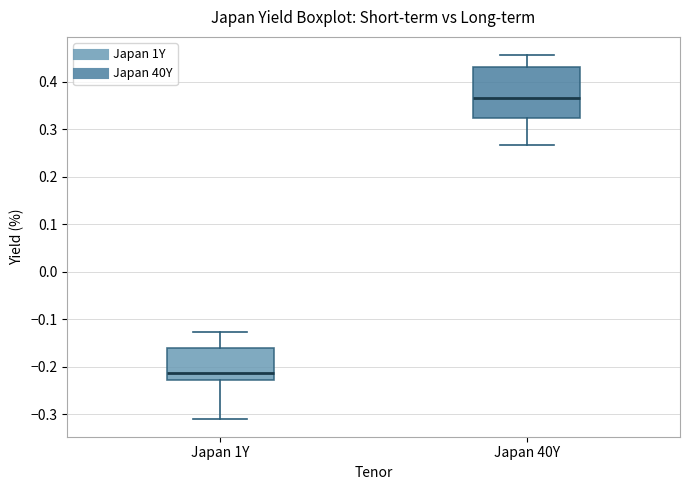

Reading left to right, read every box against the y-axis: the position of its median line, the range the box covers, and the ends of its whiskers. The values are not printed on the chart, so give them approximately, as read against the axis.

Japan 1Y: median -0.21, box -0.23 to -0.16, whiskers -0.31 to -0.13
Japan 40Y: median 0.37, box 0.32 to 0.43, whiskers 0.27 to 0.46